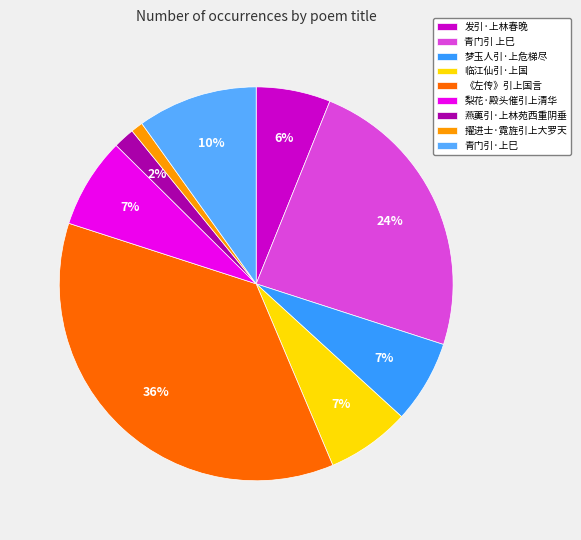

Count the number of slices in the pie.

9